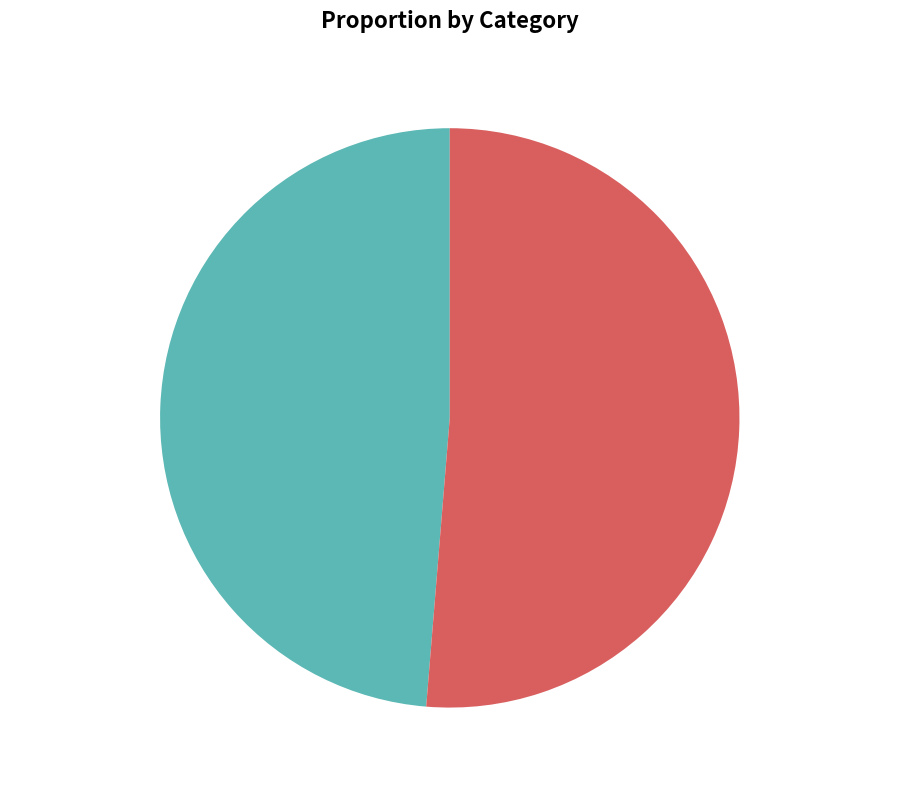

Does 村舍七首 其二 account for over 50% of the chart?

No